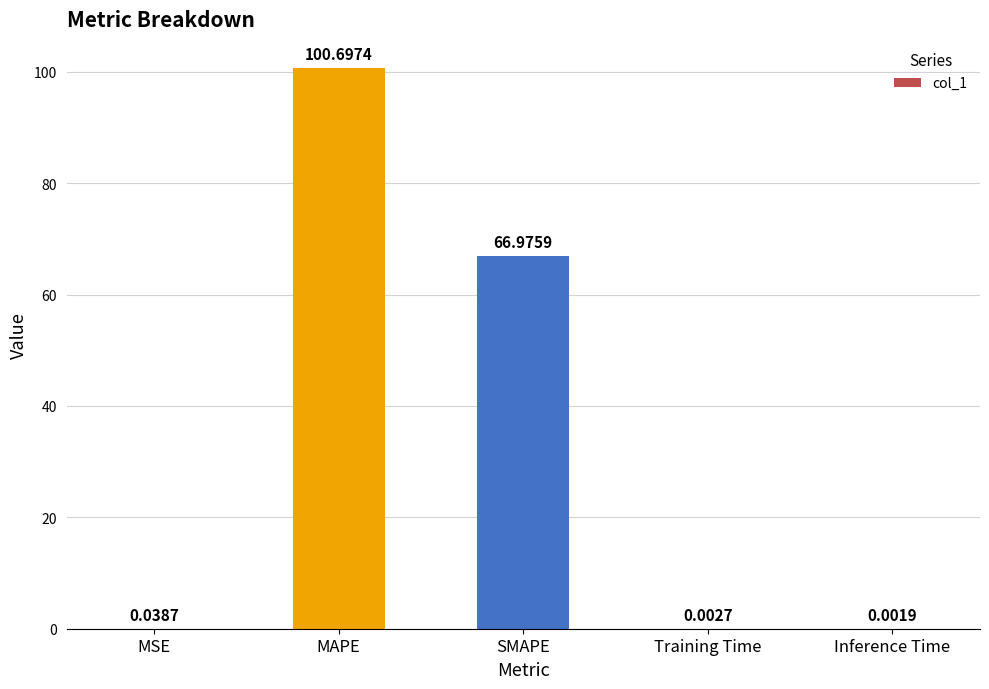

The value at MAPE is 31.0. True or false?

False